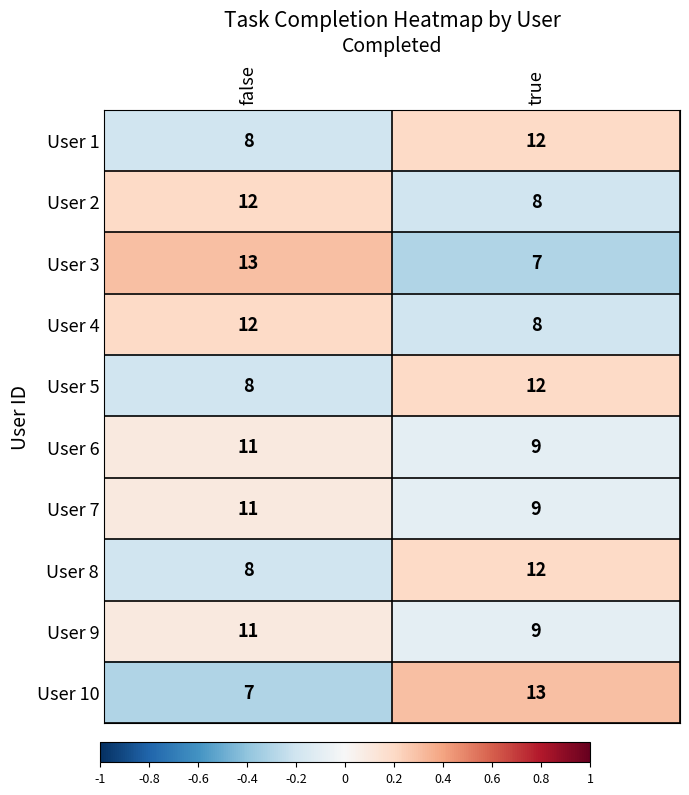

The User 5 series shows 14 at false. True or false?

False